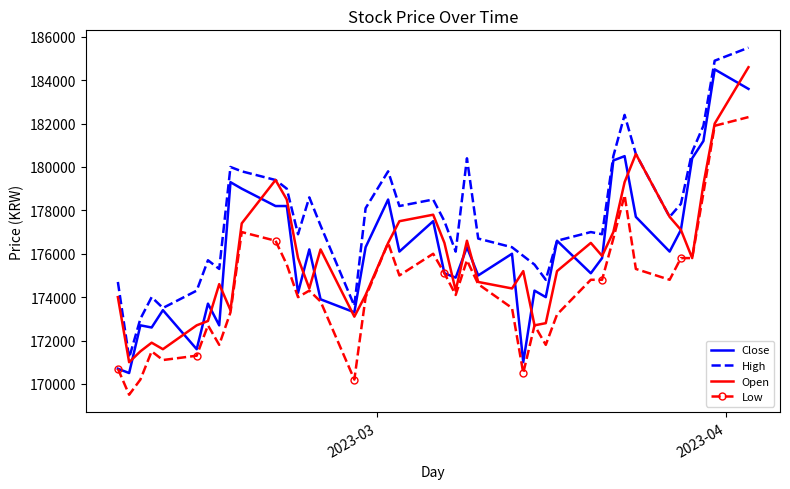

What is the maximum value for Low?

182300